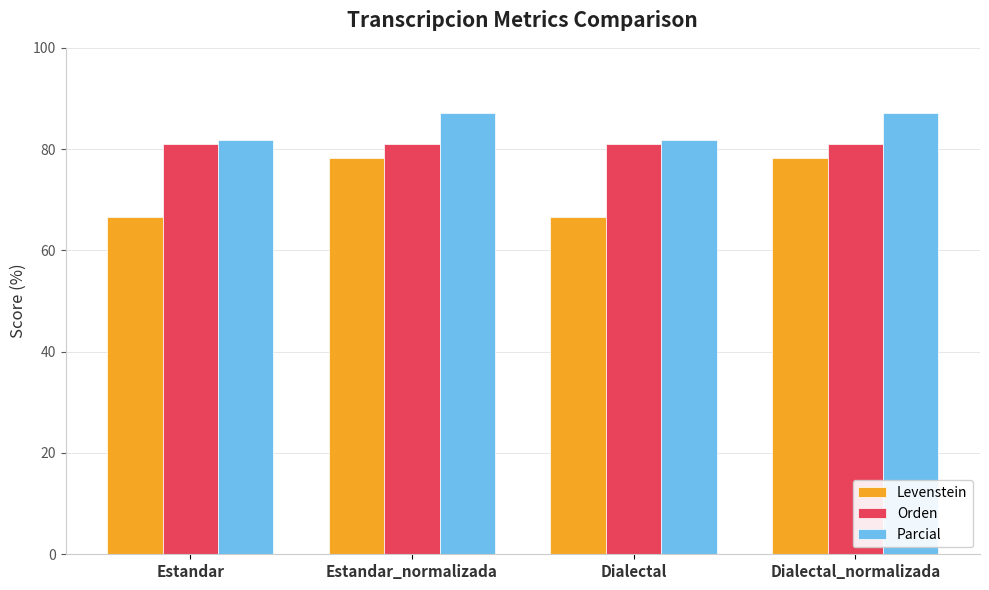

What is the value of the Parcial bar at the 3rd from the left?

81.8